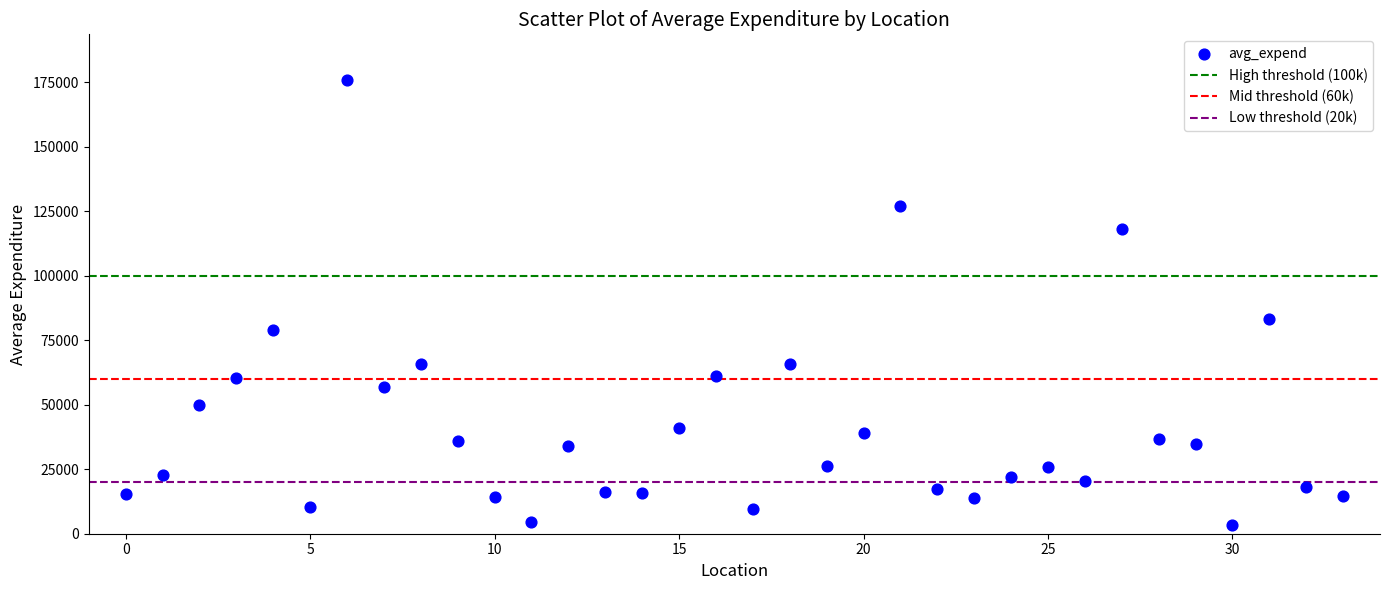

What is the range of Y values (max minus min)?

172749.5